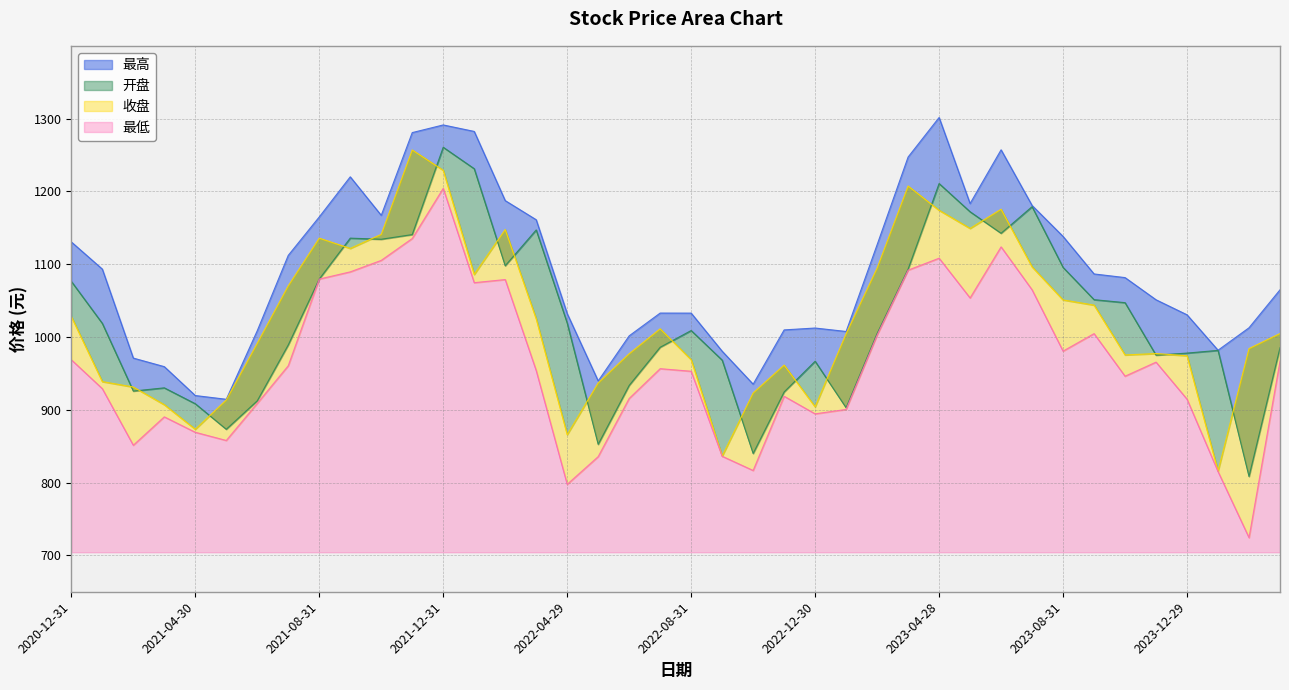

In 最低, how many points are lower than both neighbors (excluding endpoints)?

10